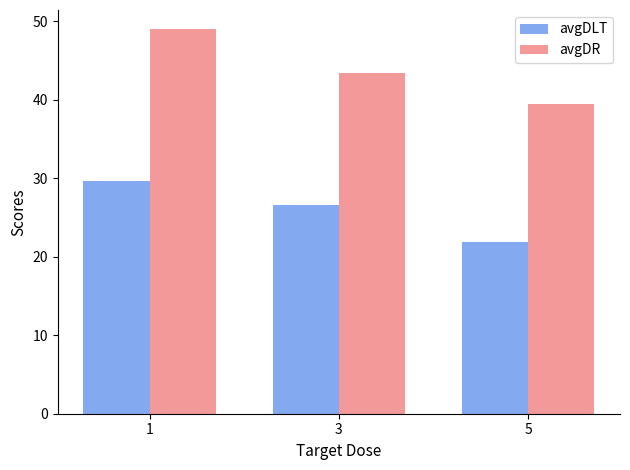

What are all the series names shown in the legend?

avgDLT, avgDR